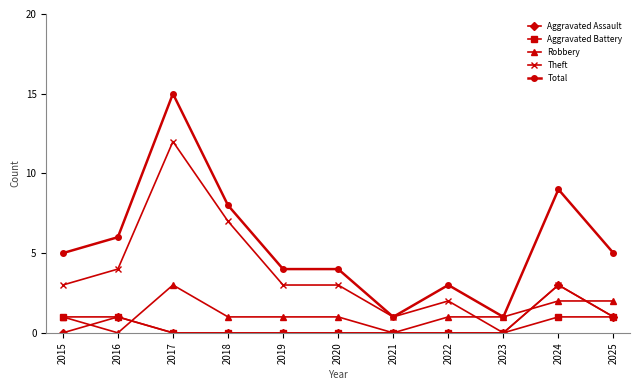

Is this an area chart (filled region under the line)?

No